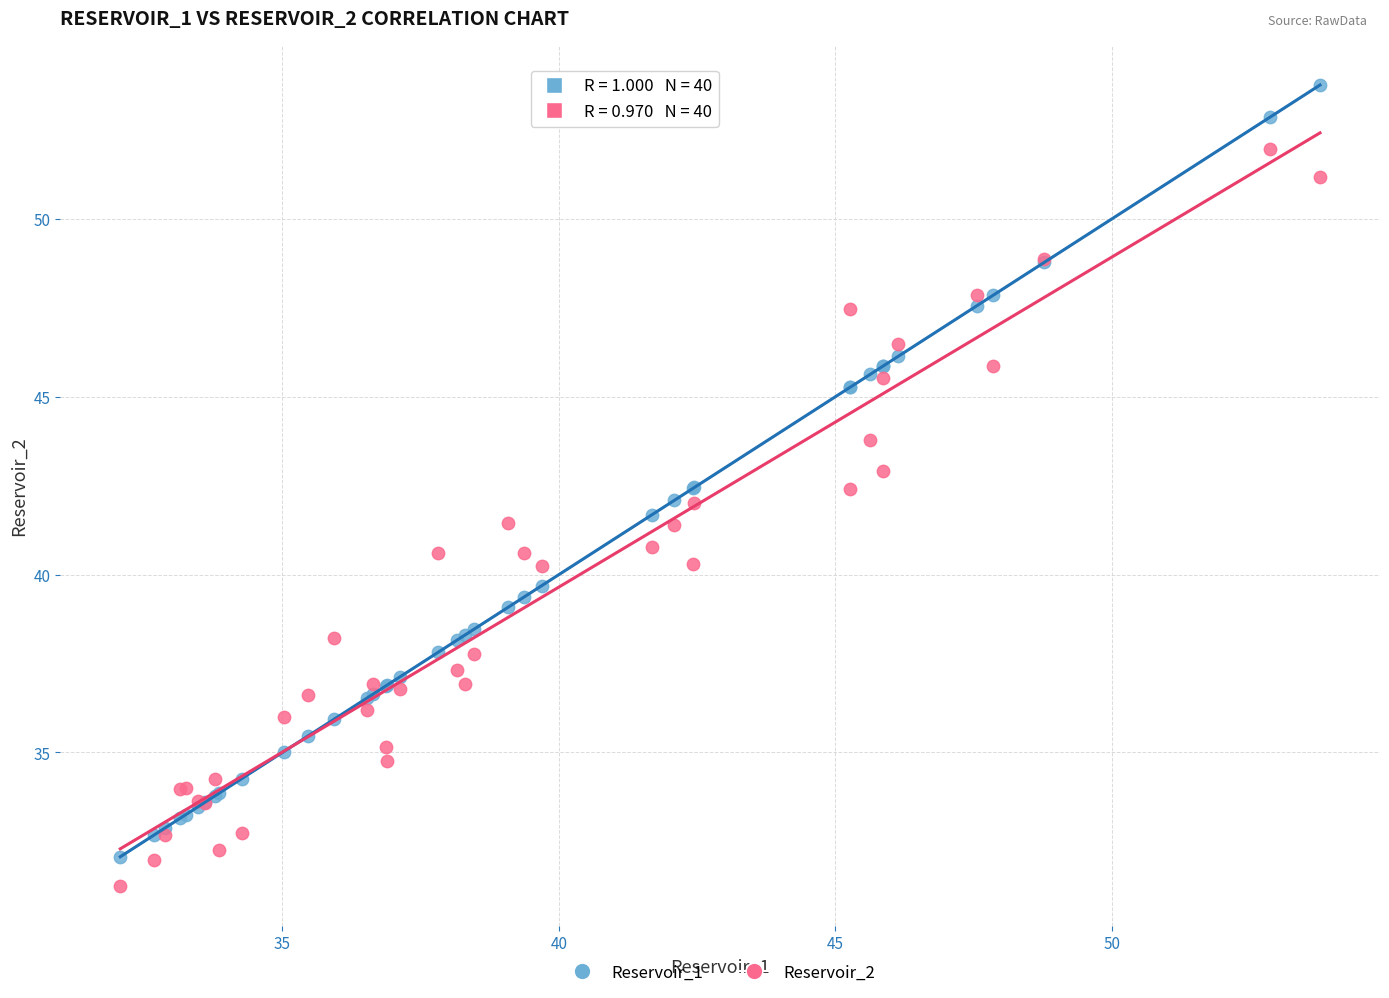

What are all the series names shown in the legend?

Reservoir_1, Reservoir_2